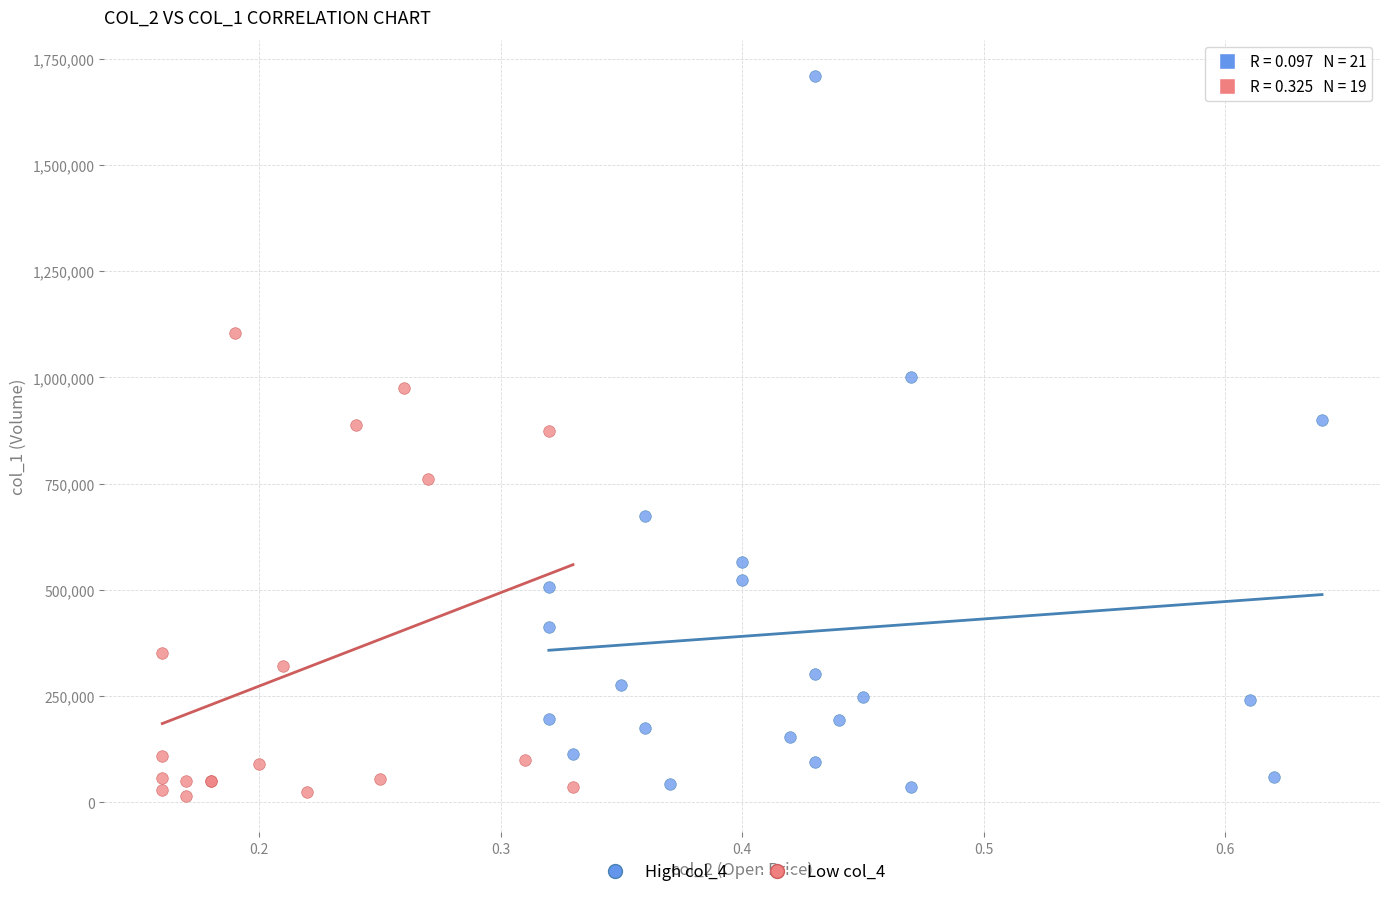

What are all the series names shown in the legend?

High col_4, Low col_4